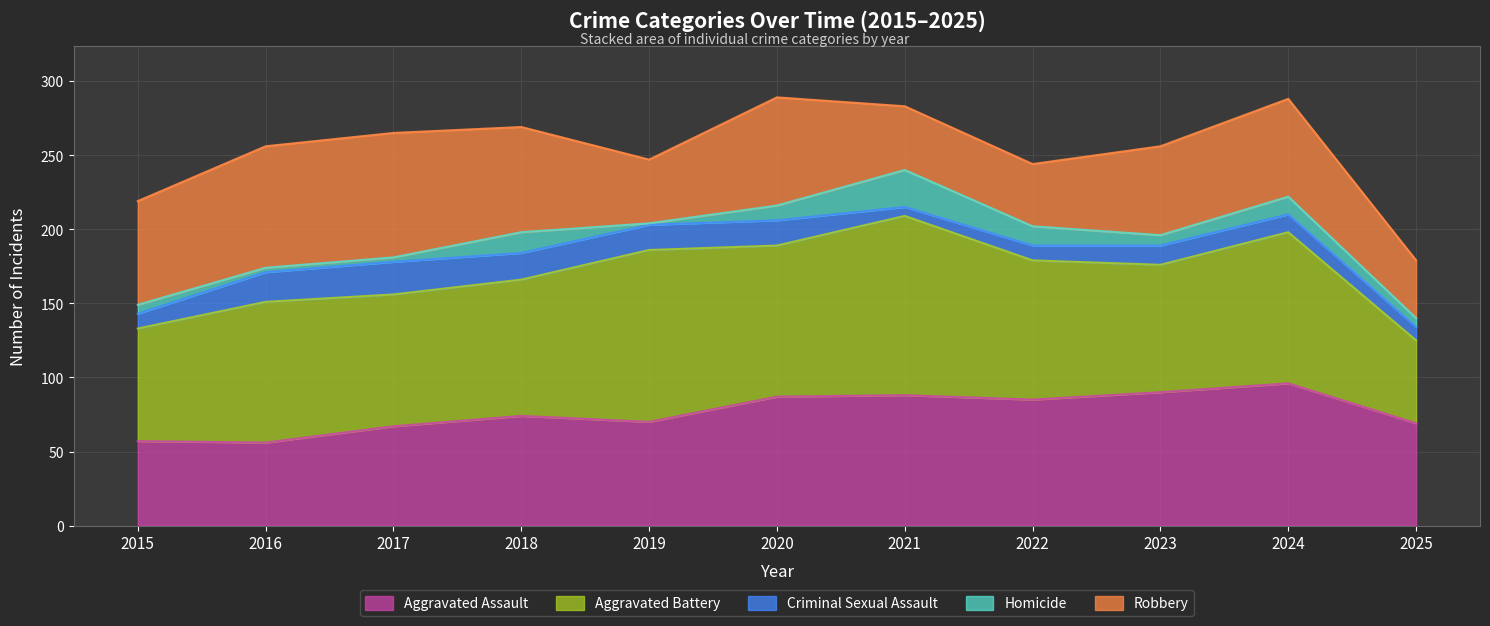

Reading left to right, extract all data points from this chart.

Aggravated Assault: 57	56	67	74	70	87	88	85	90	96	69
Aggravated Battery: 76	95	89	92	116	102	121	94	86	102	56
Criminal Sexual Assault: 10	20	22	18	17	17	6	10	13	12	9
Homicide: 6	3	3	14	1	10	25	13	7	12	6
Robbery: 70	82	84	71	43	73	43	42	60	66	39